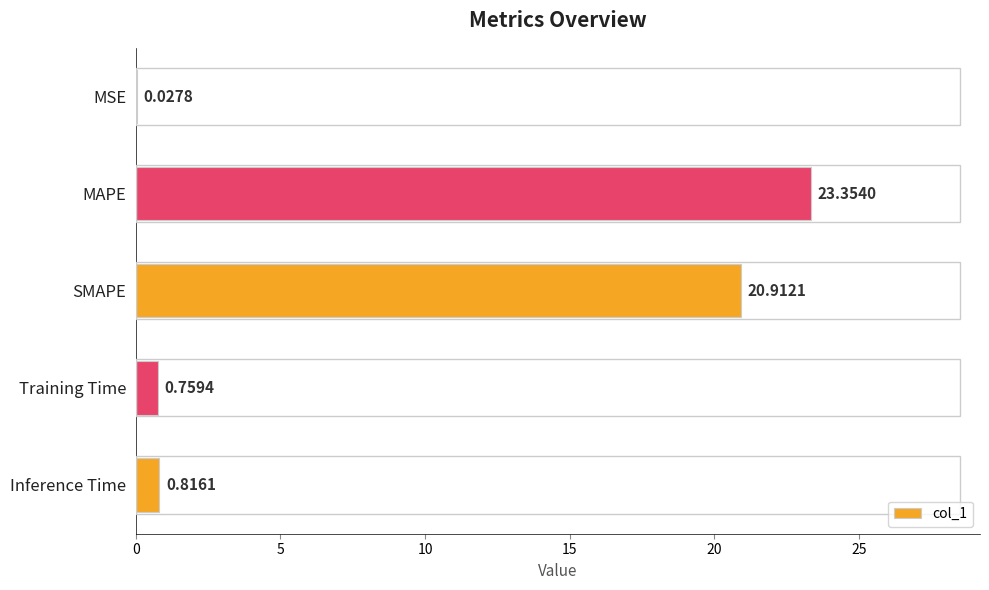

What is the sum of the values at SMAPE and MAPE?

44.3